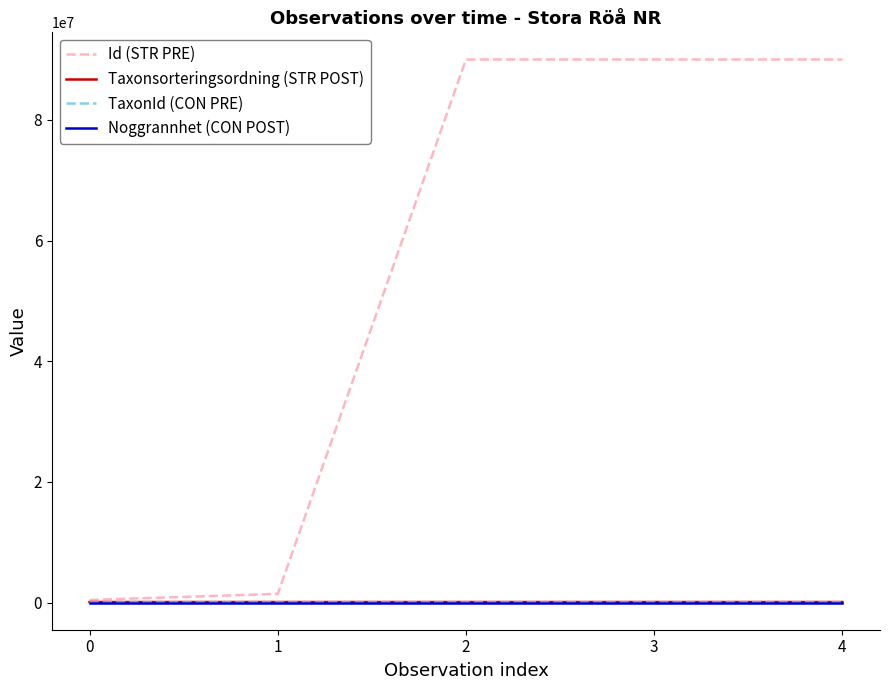

Which series has the largest range (max minus min)?

Id (STR PRE)